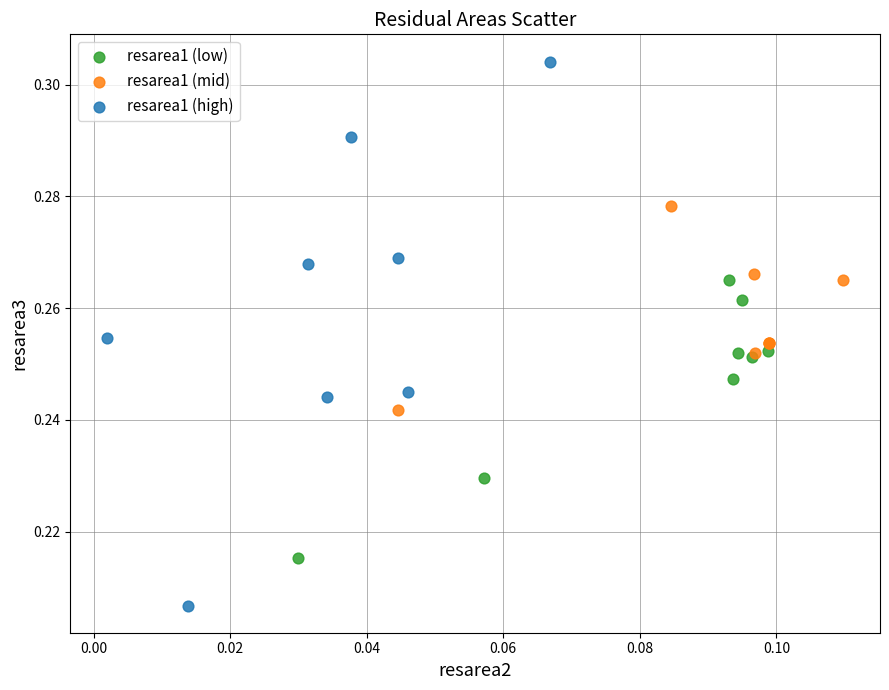

Which series reaches the maximum Y coordinate?

resarea1 (high)